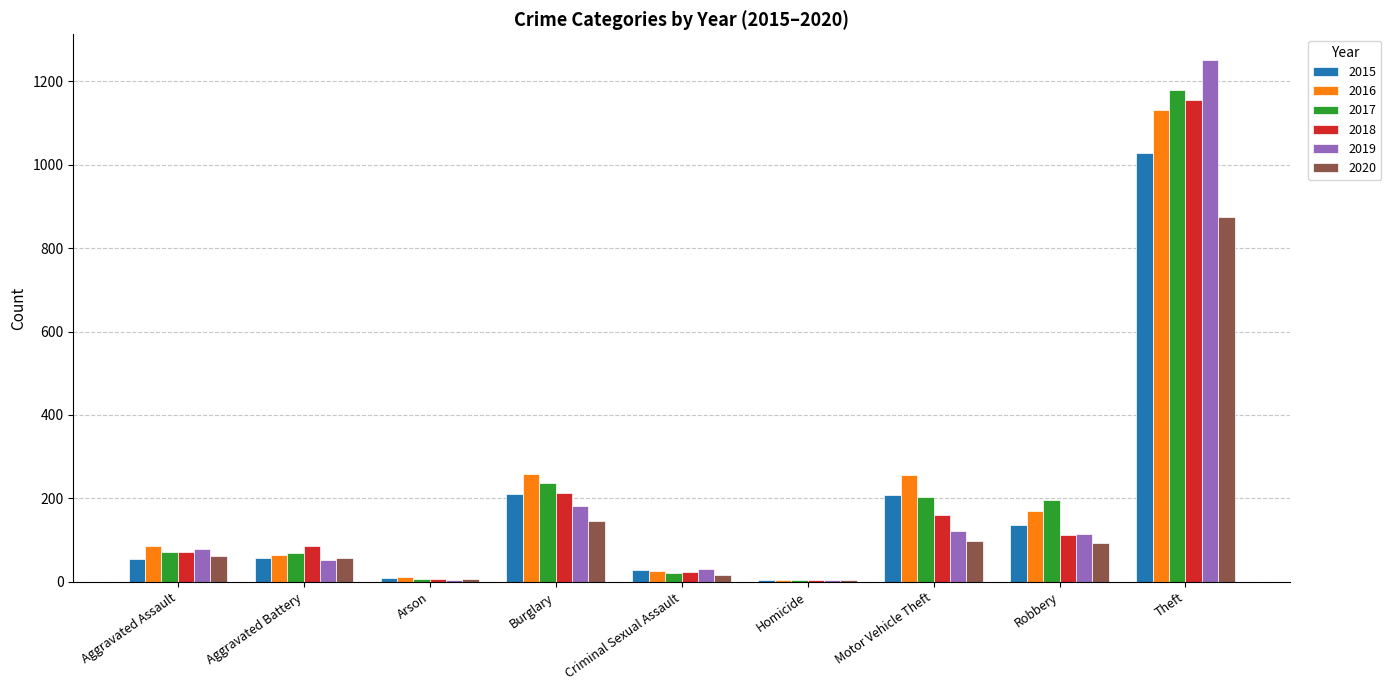

What is the difference between the maximum and minimum values in the 2015 series?

1023